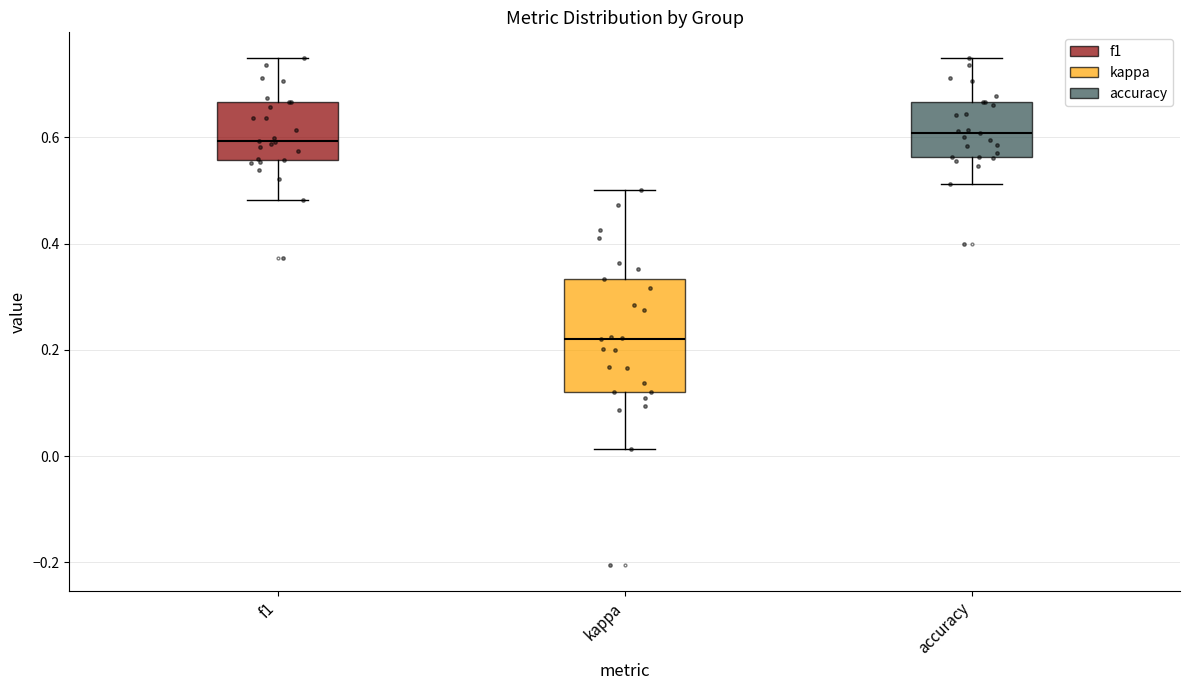

Where does the median line of the box for kappa sit on the y-axis? The values are not printed on the chart, so give them approximately, as read against the axis.

0.22